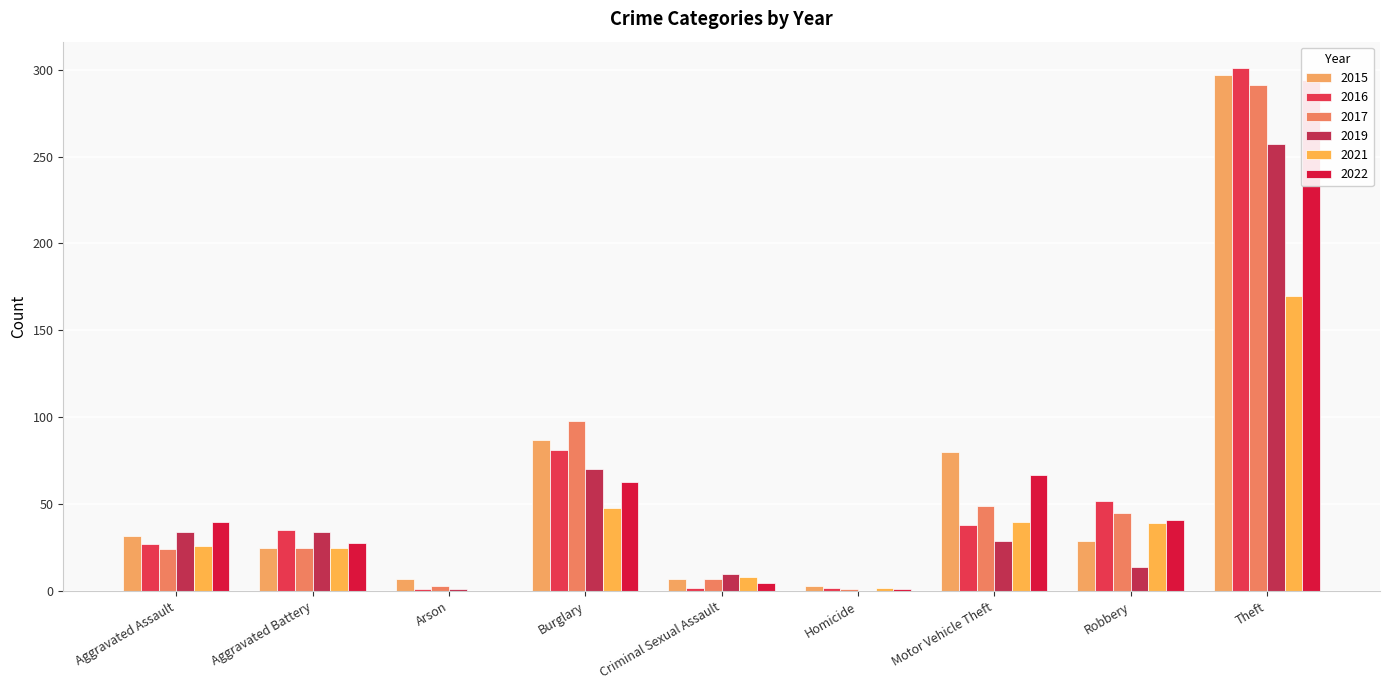

How many values in the 2022 series are below 40?

4